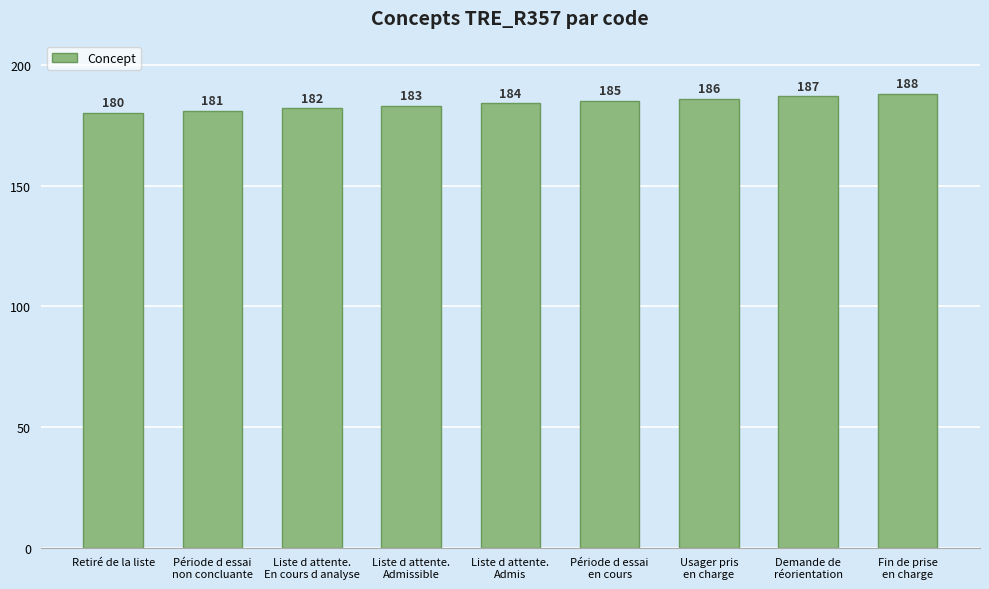

True or false: the data shows 186 at Usager pris
en charge.

True